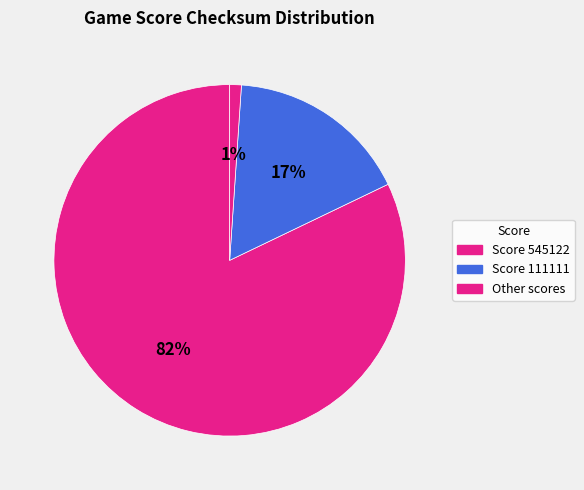

How many segments does this pie chart have?

3